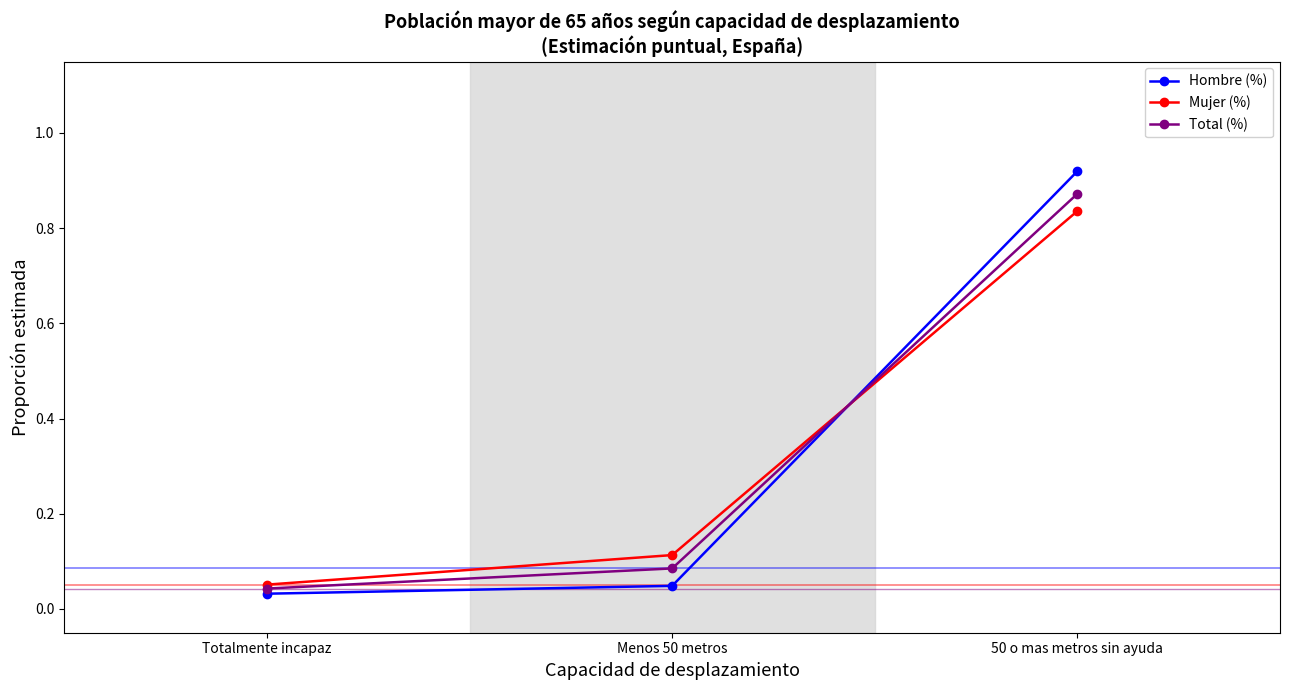

At how many categories does at least one series exceed 0?

3